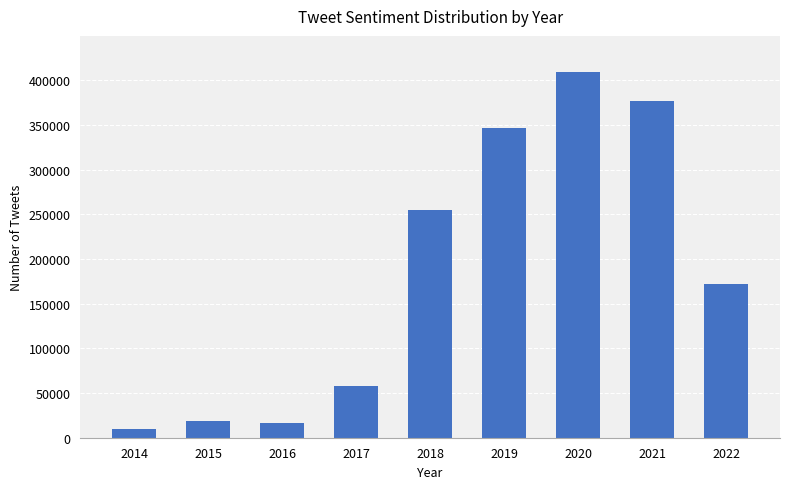

What is the change in value from 2019 to 2021?

+30166